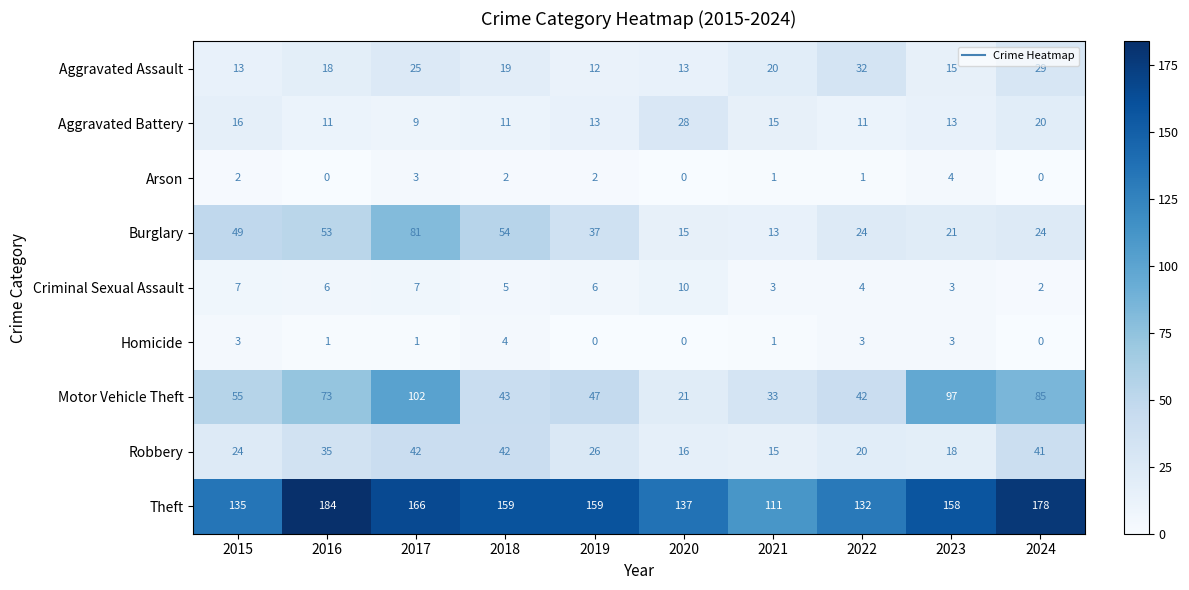

The Aggravated Battery series shows 6 at 2022. True or false?

False